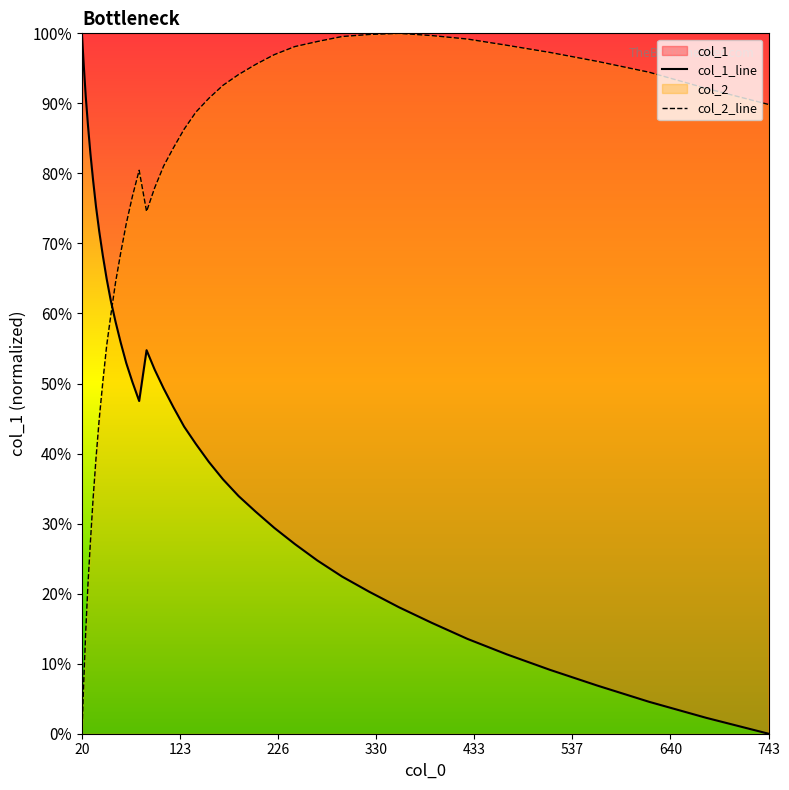

What is the sum of all col_2 values?

29.4